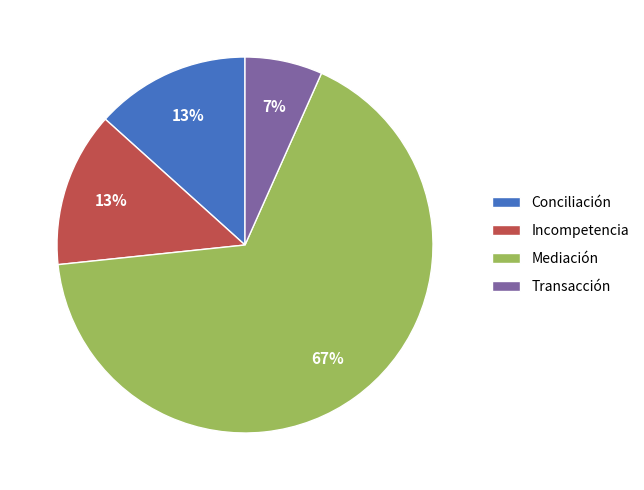

To the nearest percent, what percentage of the pie is Transacción?

7%